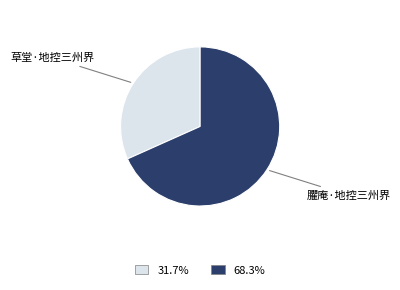

Is there a majority slice in this chart?

Yes